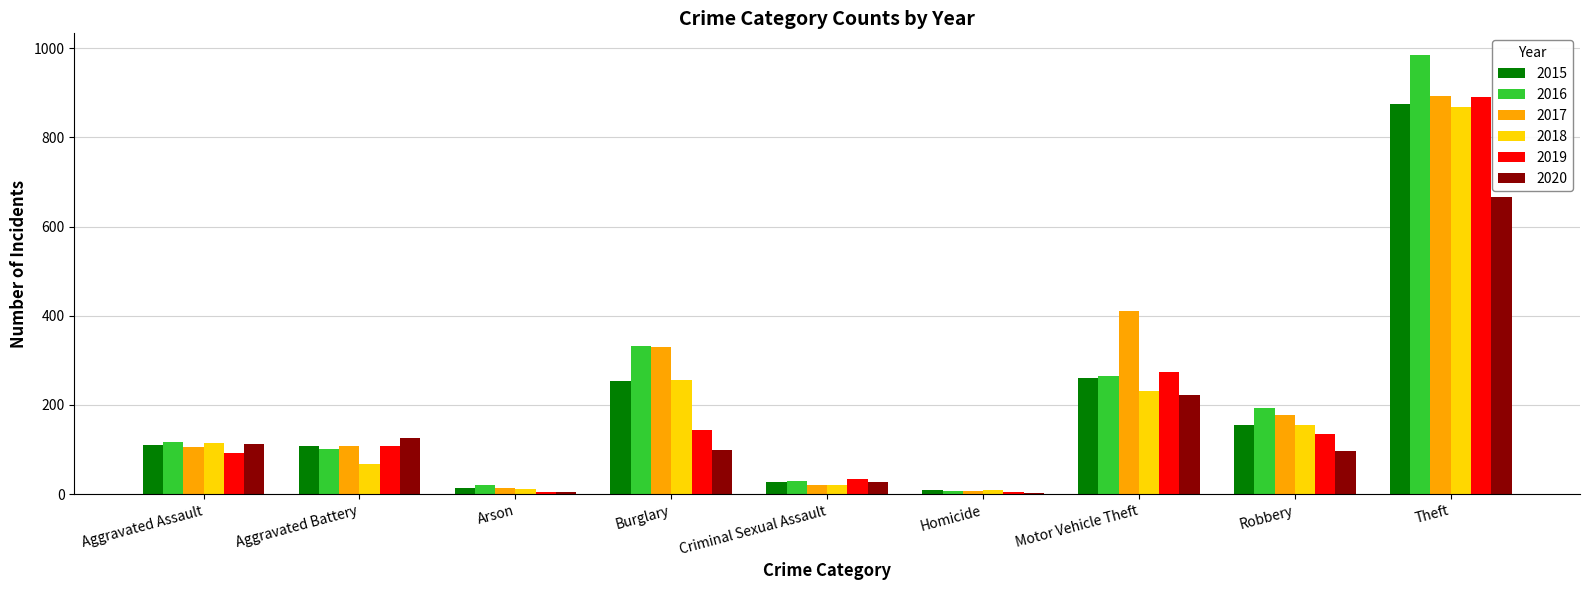

At which category is the sum across all series the highest?

Theft